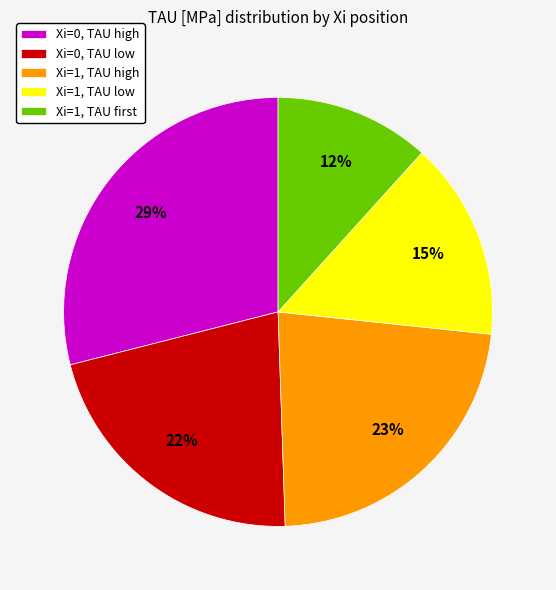

How many segments does this pie chart have?

5